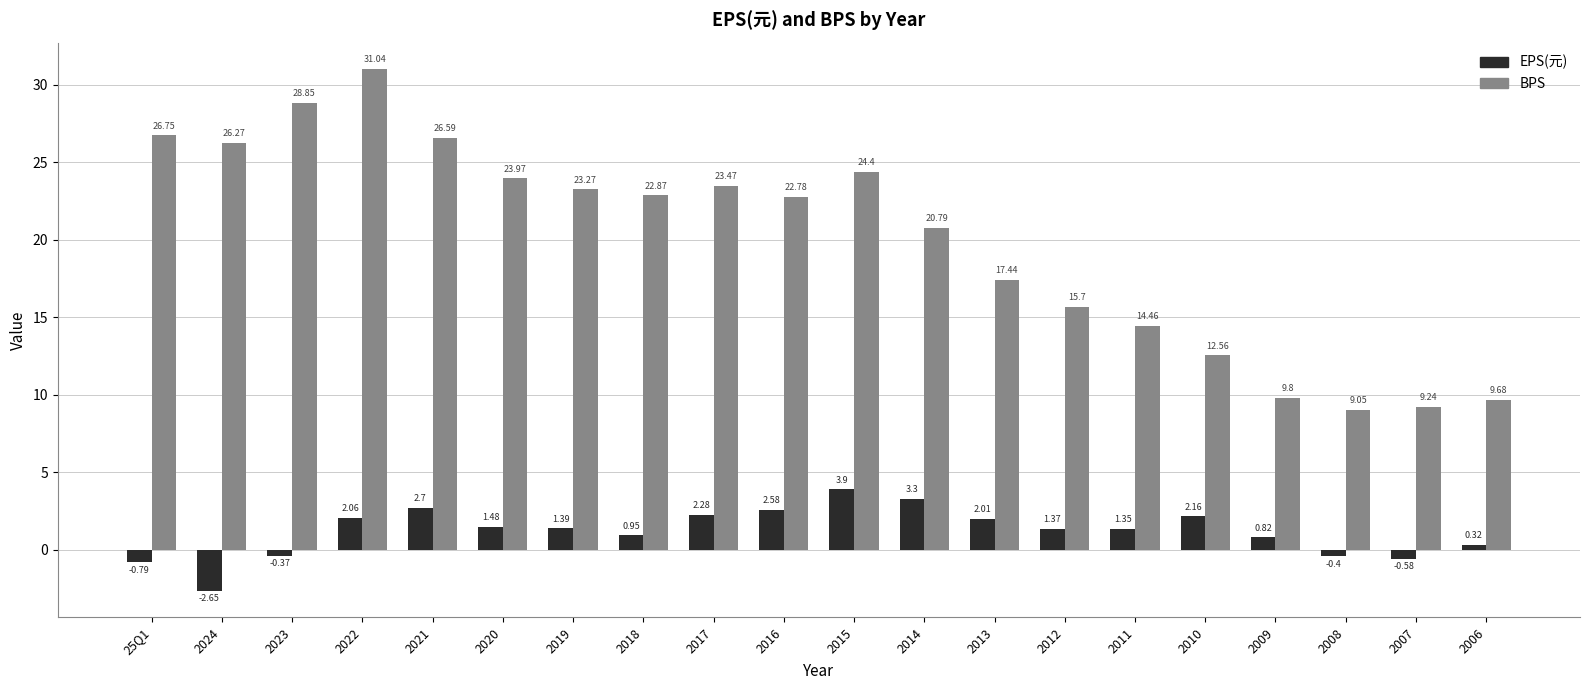

What is the difference between the BPS values at 2016 and 2006?

13.1